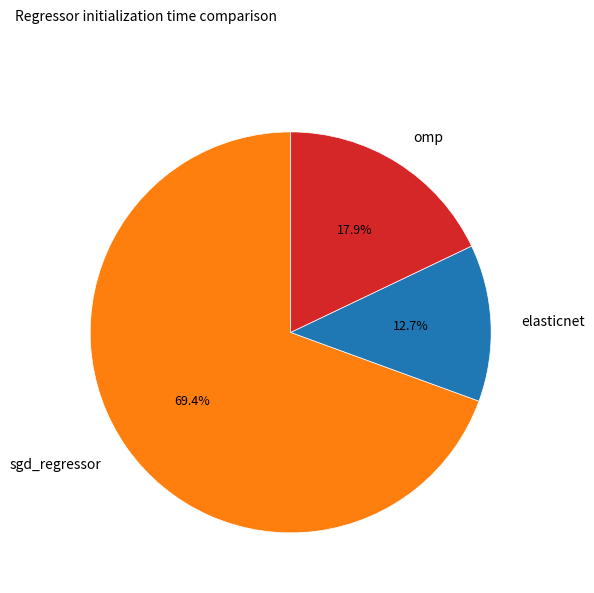

To the nearest percent, what is the average slice percentage?

33%